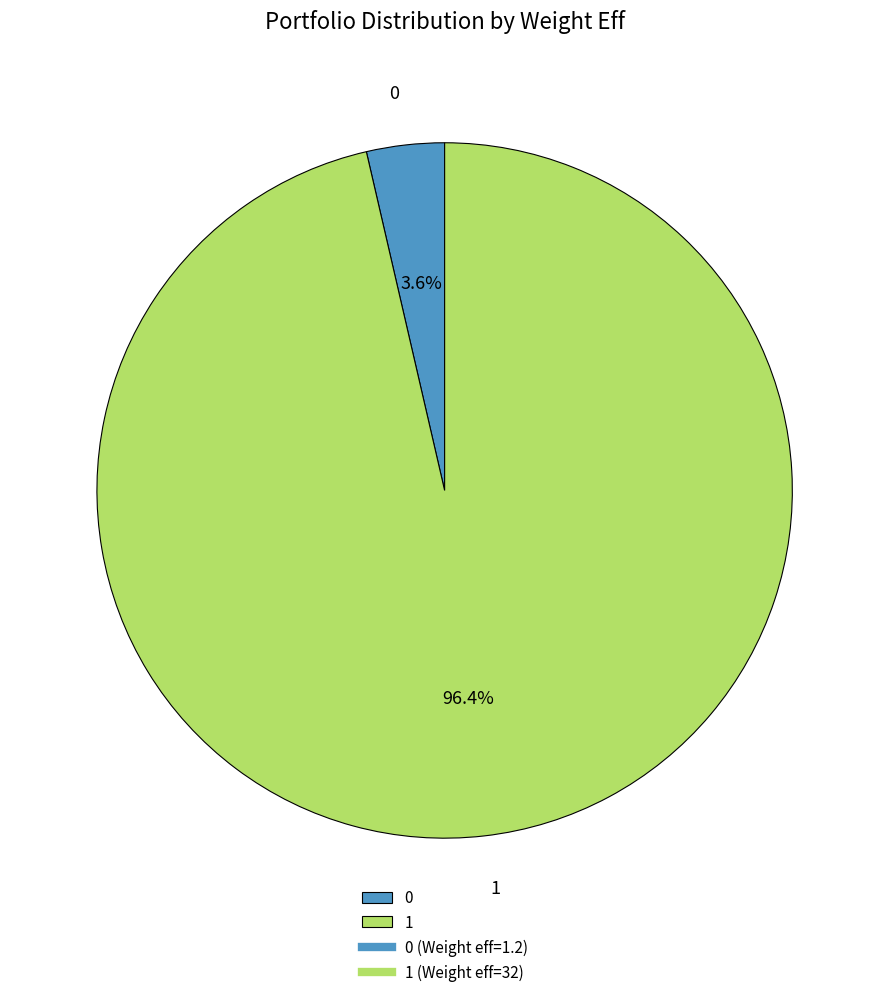

The 0 slice represents 4% of the pie. True or false?

True